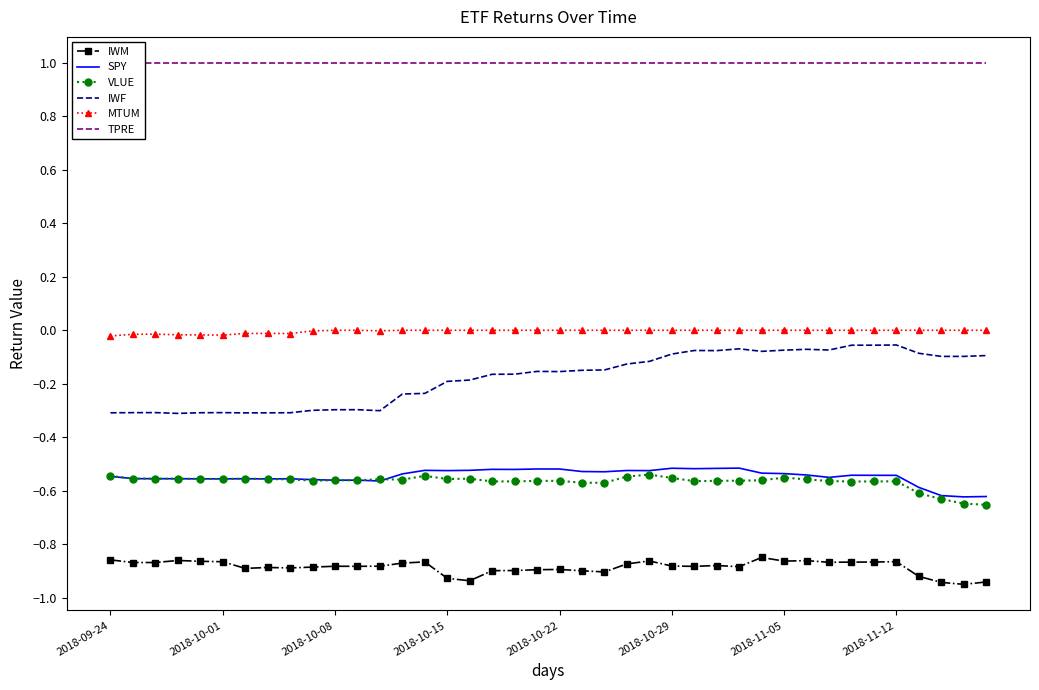

What is the highest value of the SPY series?

-0.5